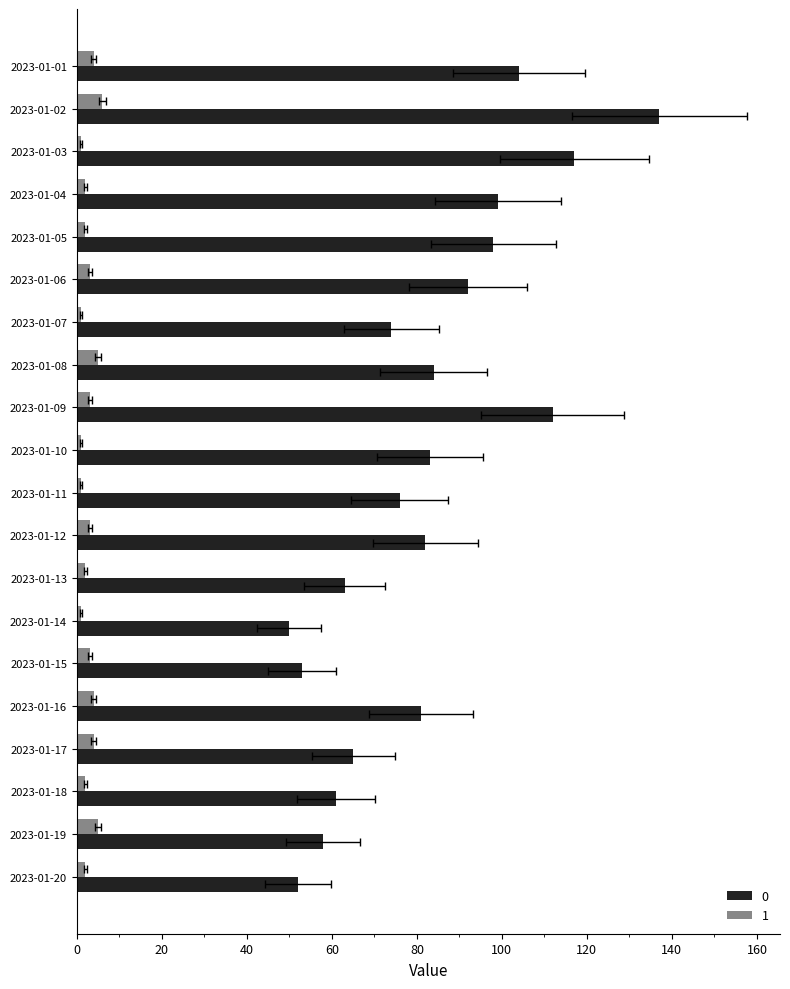

What is the value of the 0 bar at the 17th from the left?

65